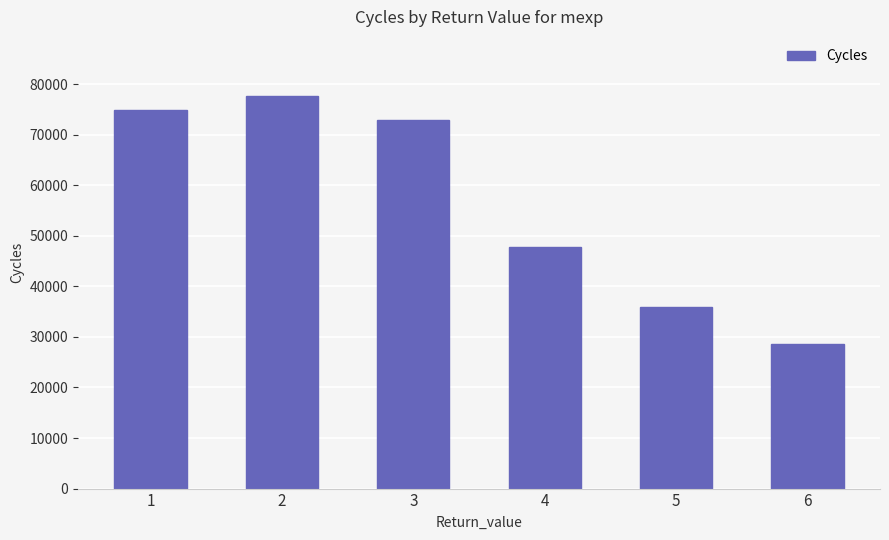

Is it true that the value at 6 is 28641.8?

True